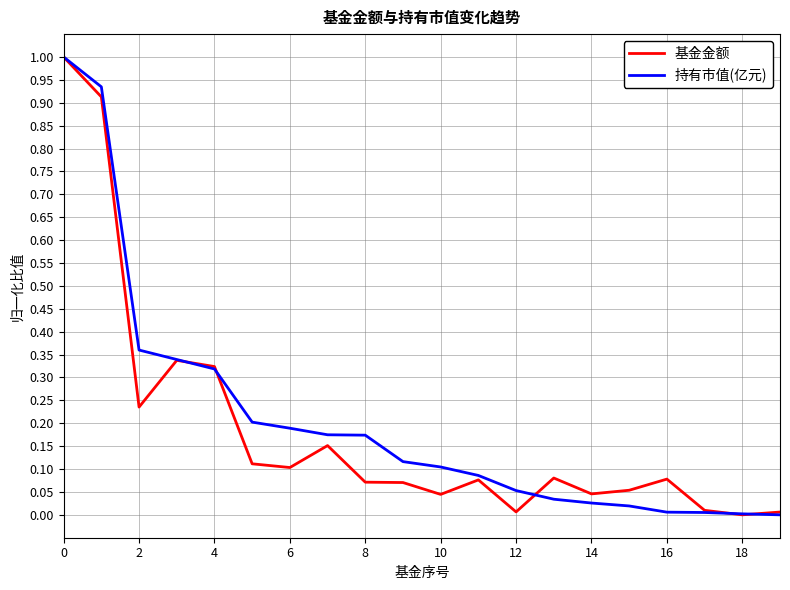

What is the maximum value for 持有市值(亿元)?

1.0